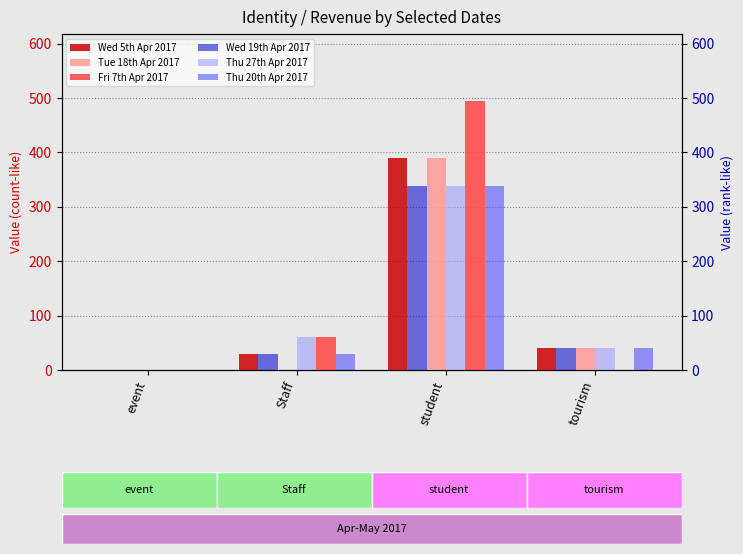

What is the difference between the Tue 18th Apr 2017 values at event and tourism?

40